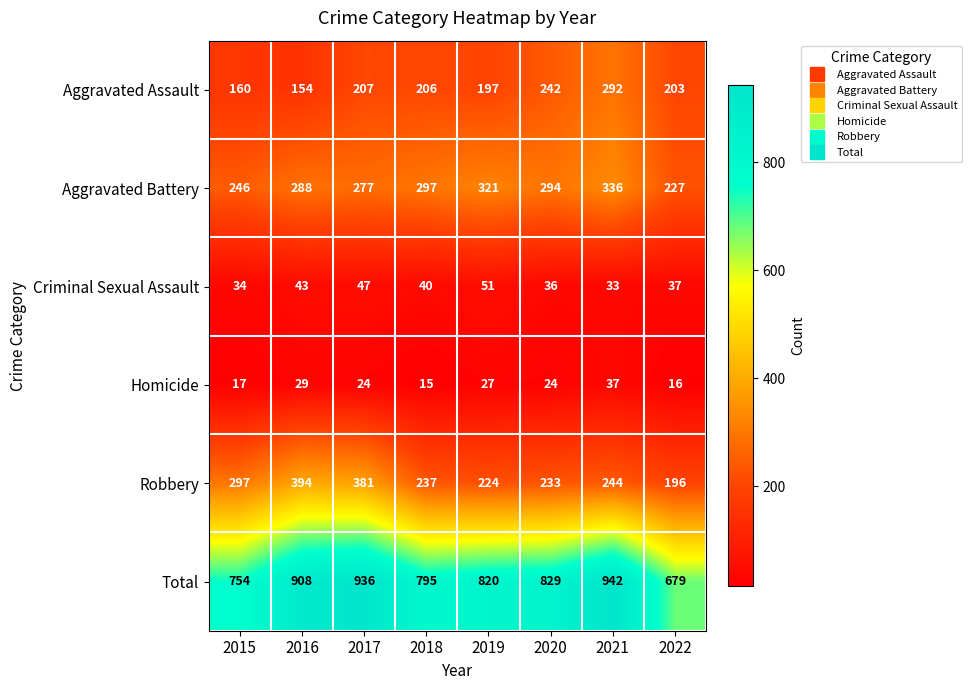

At which label does Aggravated Battery first exceed 294?

2018